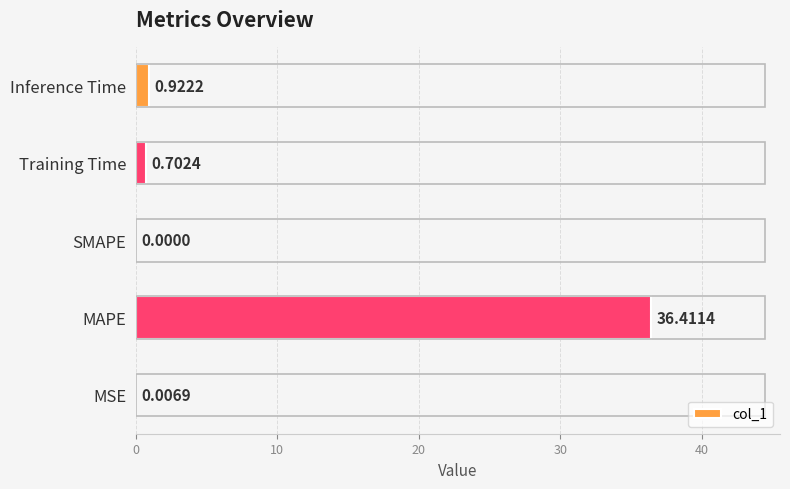

Are the bars horizontal?

Yes